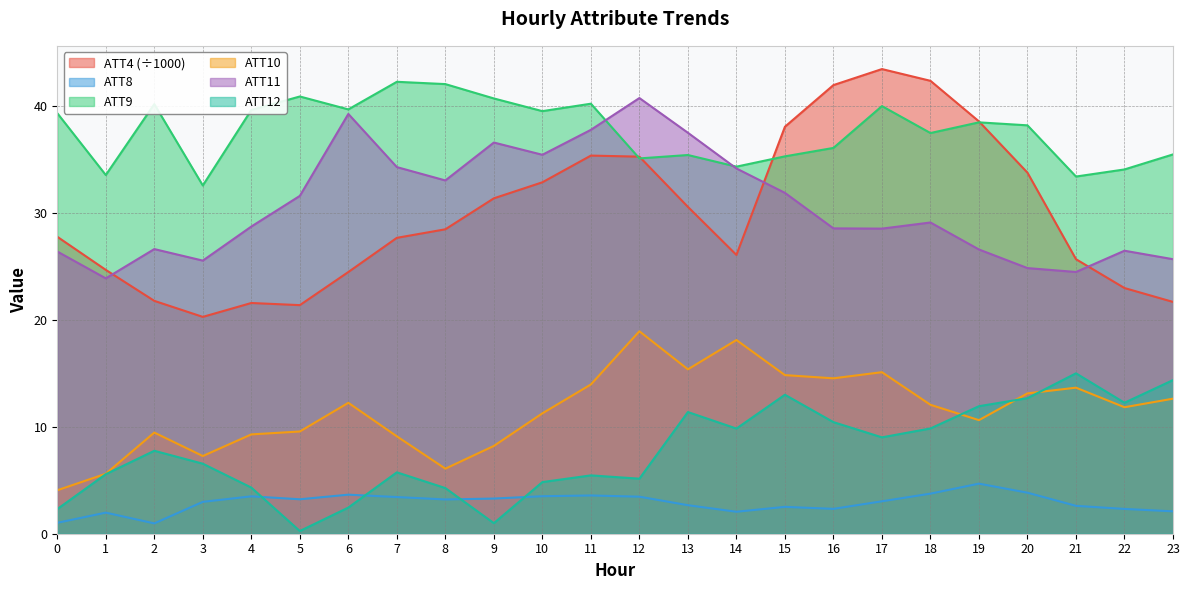

The ATT9 series shows 38.5 at 19. True or false?

True